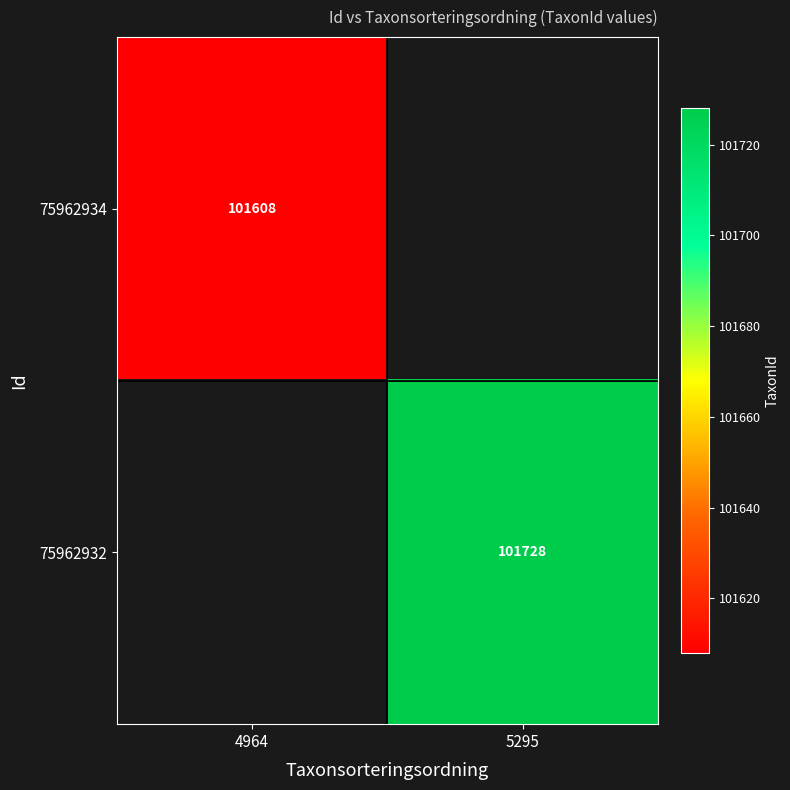

The 75962934 series shows 38657 at 4964. True or false?

False